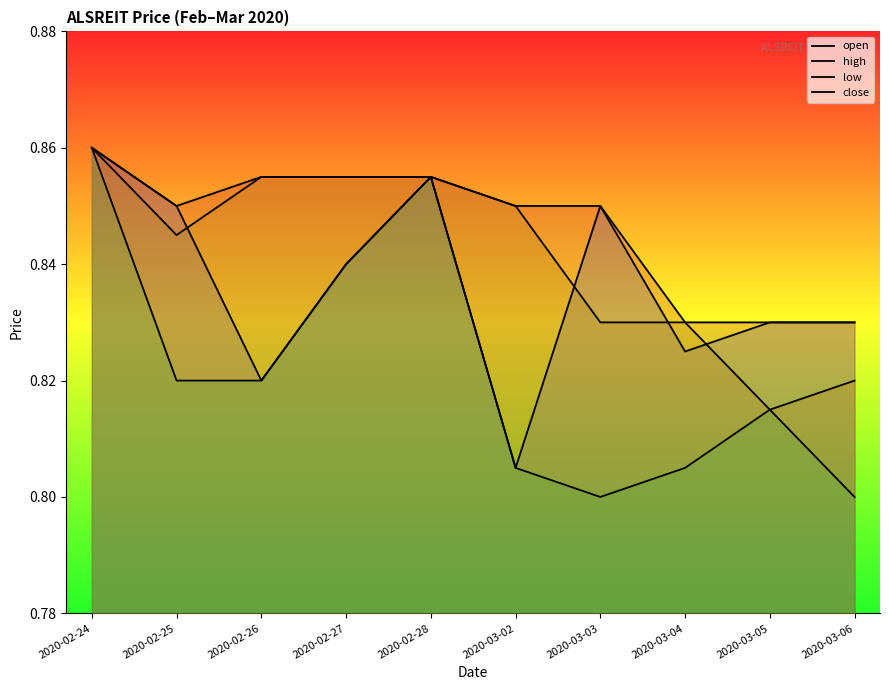

How many lines are shown in the chart?

4